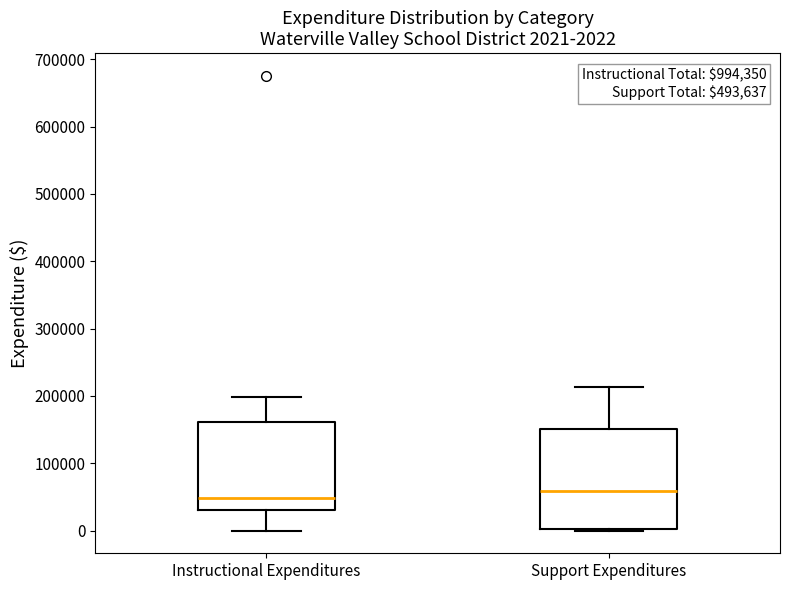

Comparing the boxes themselves (not the whiskers), which one is the tallest?

Support Expenditures